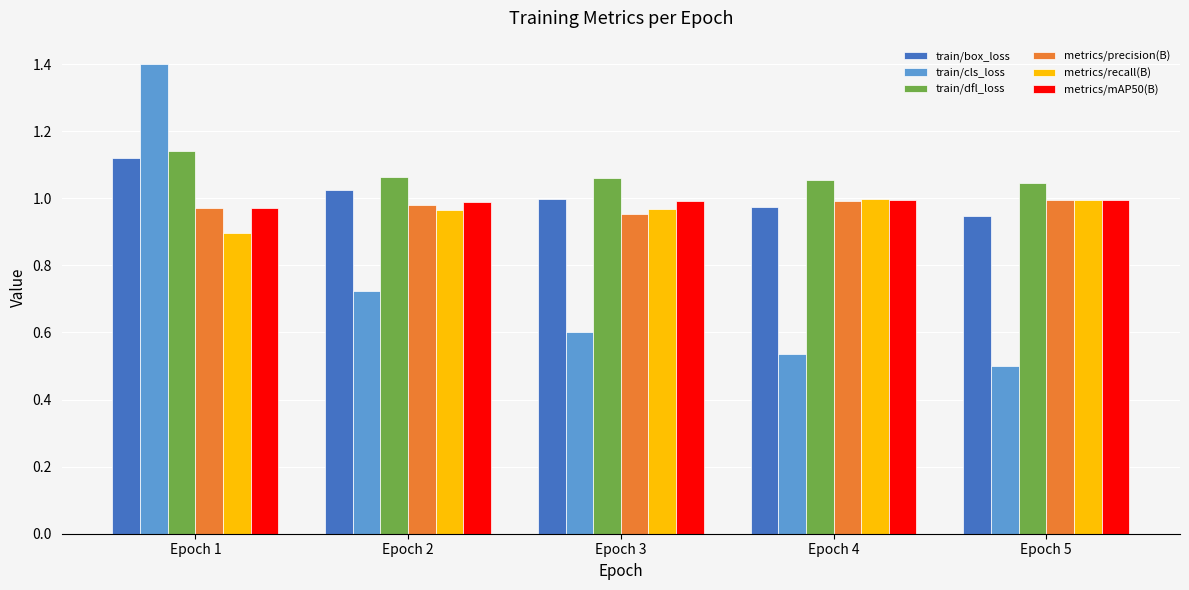

Is the value of train/box_loss at Epoch 1 greater than the value of train/cls_loss at Epoch 1?

No